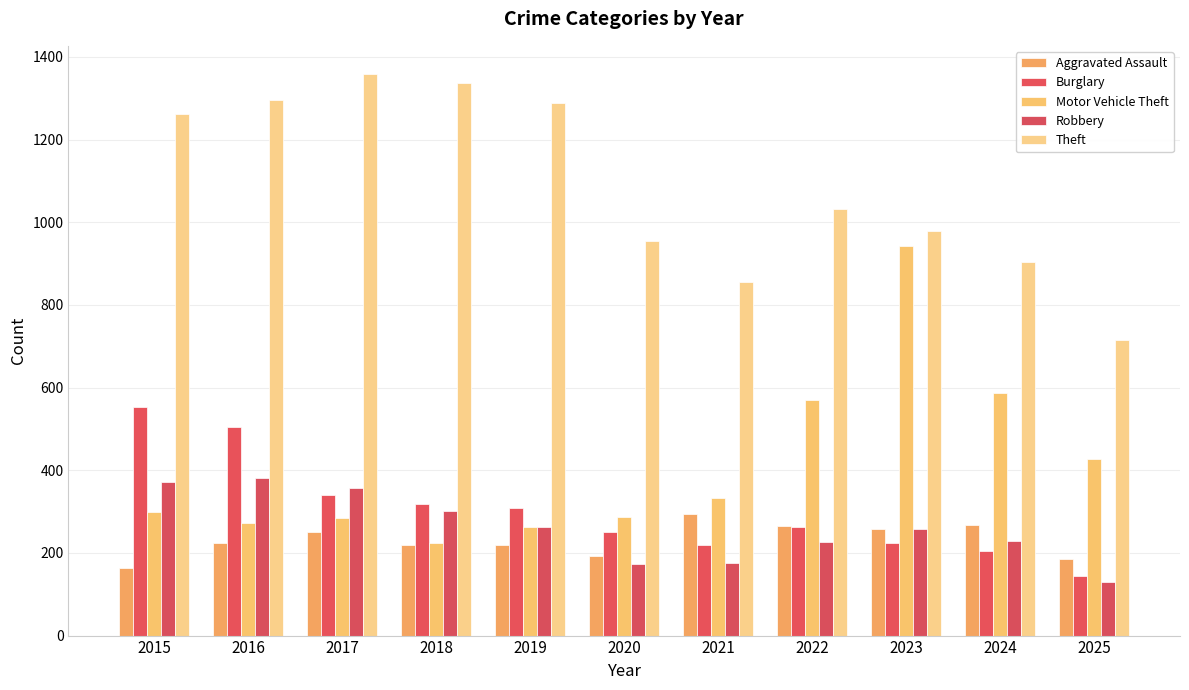

What are all the series names shown in the legend?

Aggravated Assault, Burglary, Motor Vehicle Theft, Robbery, Theft